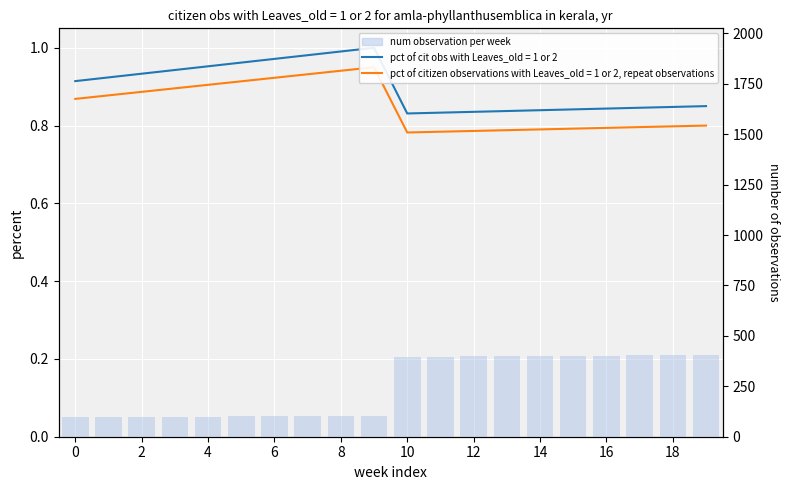

Reading right to left, list all the values displayed in this chart.

405.0	404.0	403.0	402.0	401.0	400.0	399.0	398.0	397.0	396.0	105.0	104.0	103.0	102.0	101.0	100.0	99.0	98.0	97.0	96.0